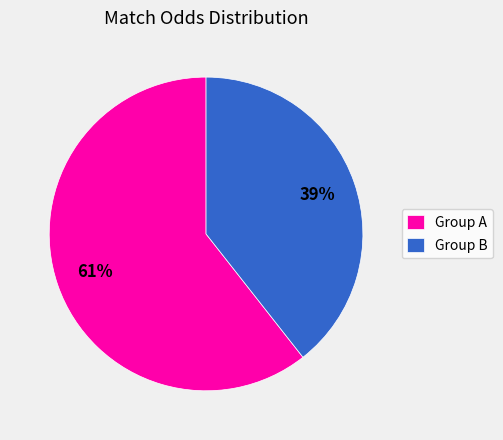

To the nearest percent, what percentage of the pie is Group B?

39%